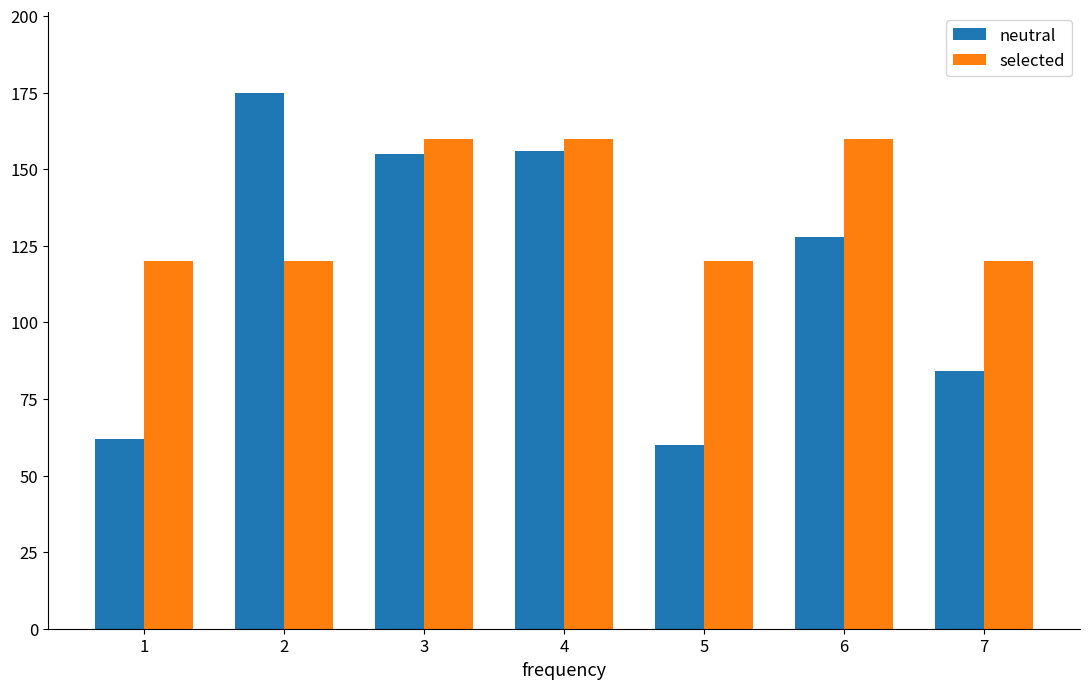

Reading right to left, extract all data points from this chart.

neutral: 7=84	6=128	5=60	4=156	3=155	2=175	1=62
selected: 7=120	6=160	5=120	4=160	3=160	2=120	1=120